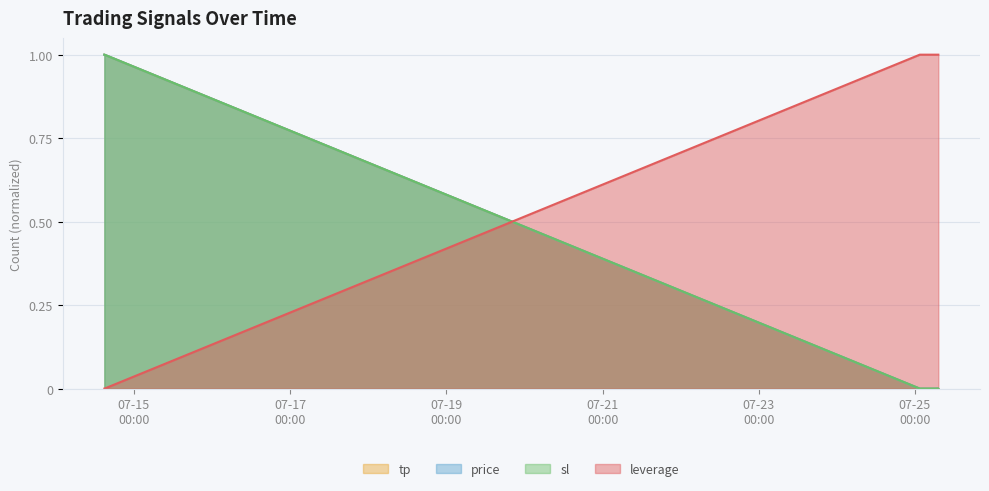

What is the sum of the leverage values at 2025-07-25 01:28:46 and 2025-07-25 02:26:34?

2.0